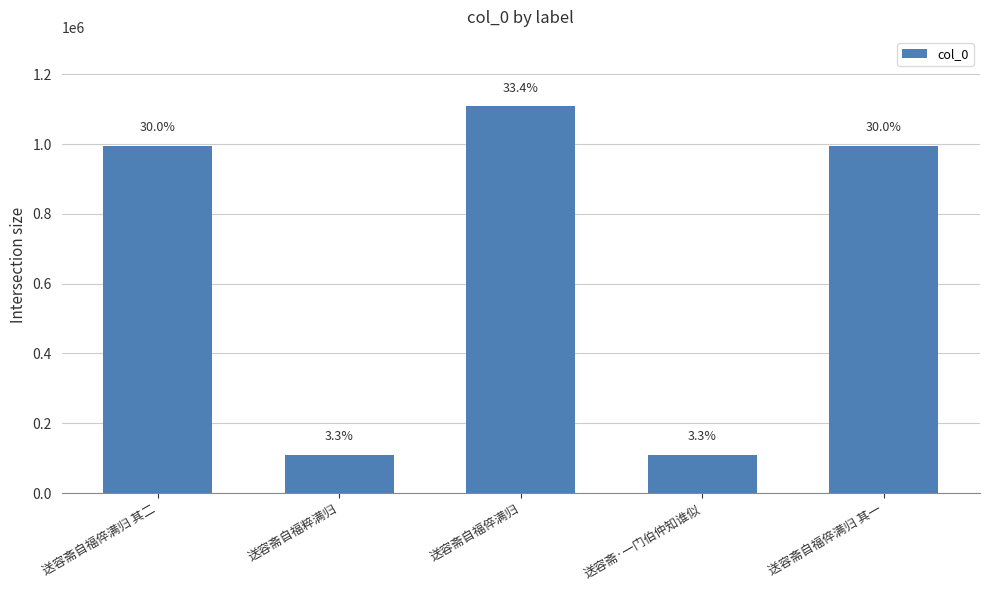

List the labels in order of value, smallest first.

送容斋自福粹满归, 送容斋·一门伯仲知谁似, 送容斋自福倅满归 其二, 送容斋自福倅满归 其一, 送容斋自福倅满归